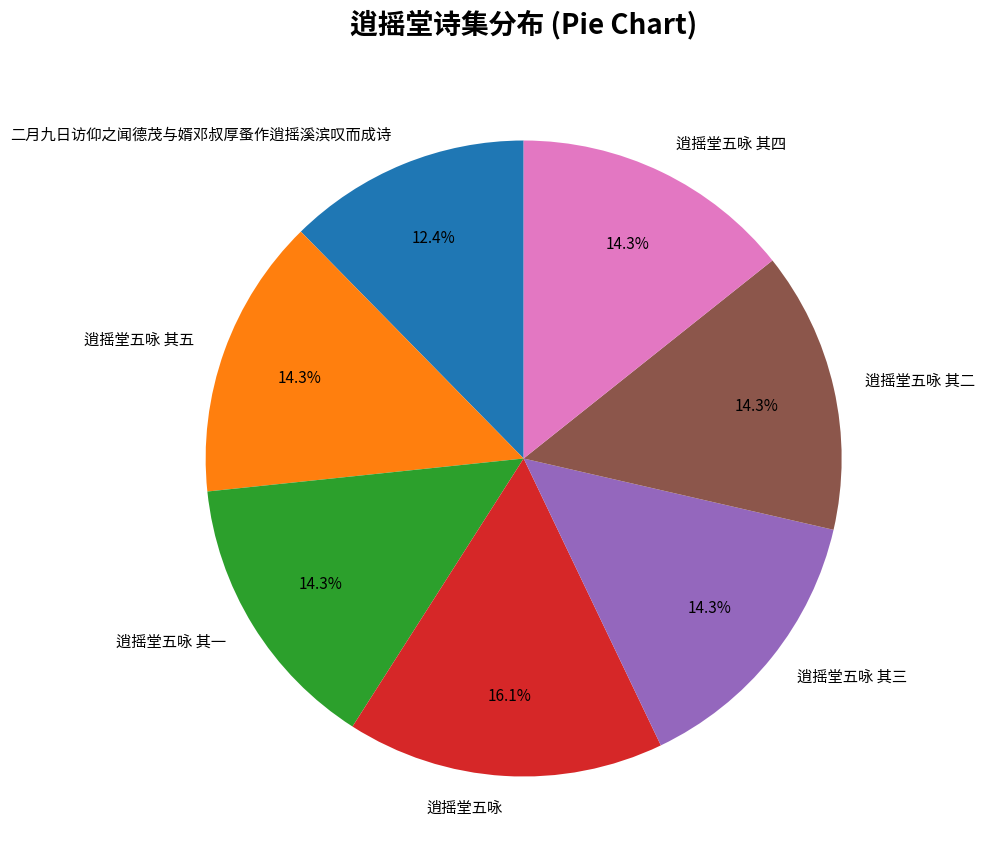

True or false: 二月九日访仰之闻德茂与婿邓叔厚蚤作逍摇溪滨叹而成诗 accounts for 12% of the total.

True